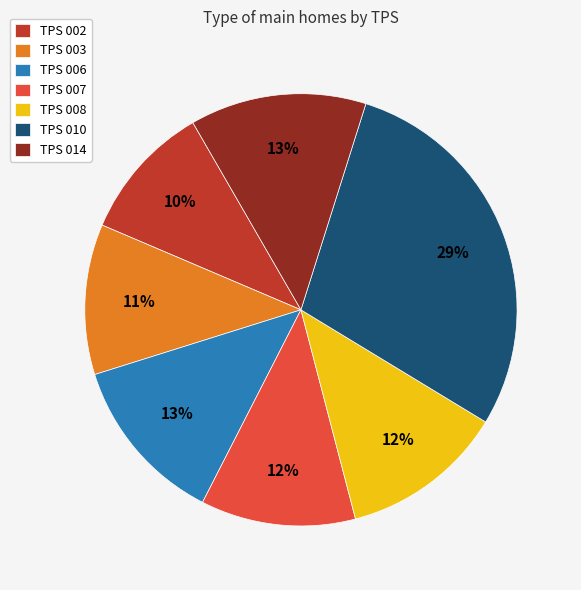

Is the sum of TPS 008 and TPS 010 greater than half?

No